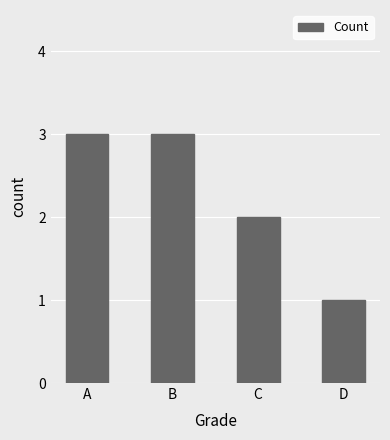

Which category has the lowest value across all series?

D